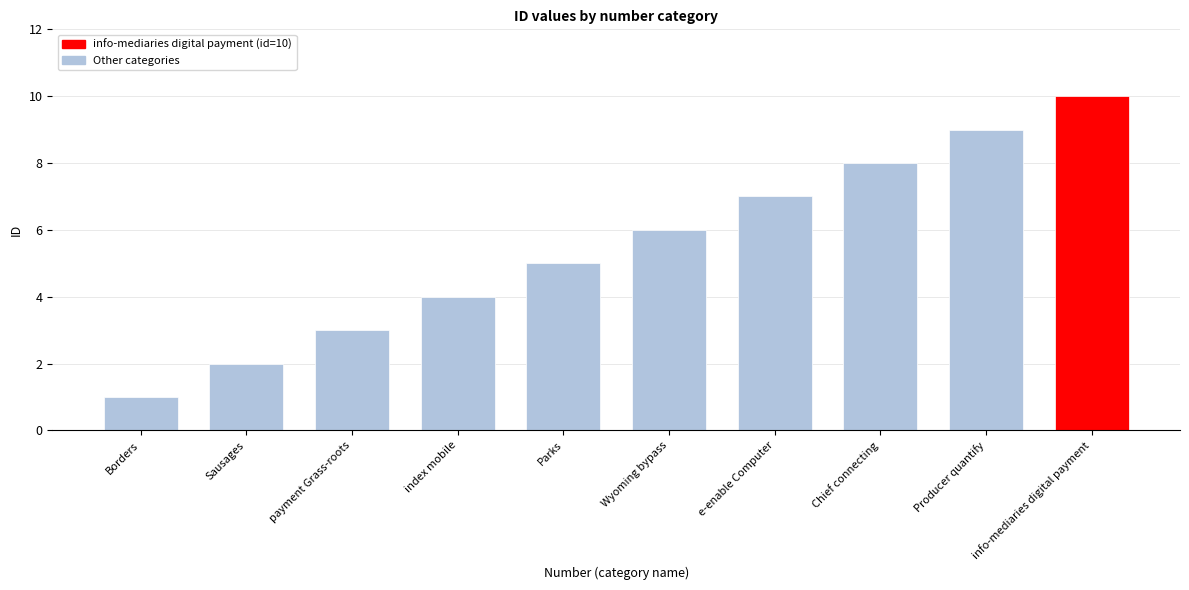

What is the sum of the values at e-enable Computer and Borders?

8